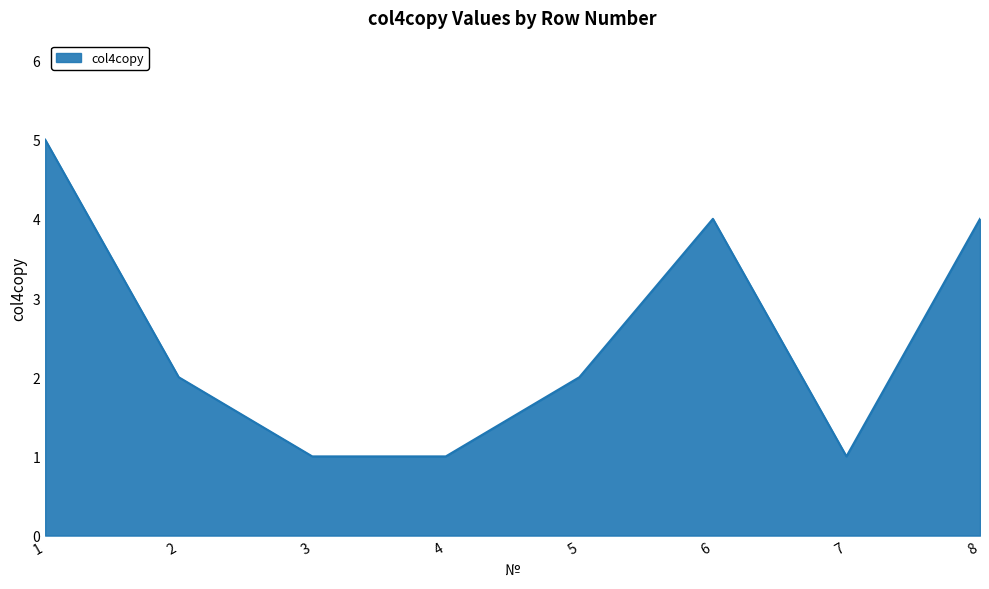

Approximately how many times larger is the value at 6 compared to 3?

4.0